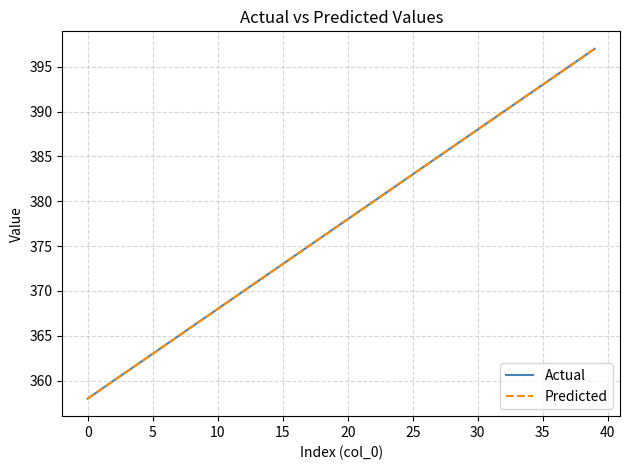

What is the minimum value for Actual?

358.0